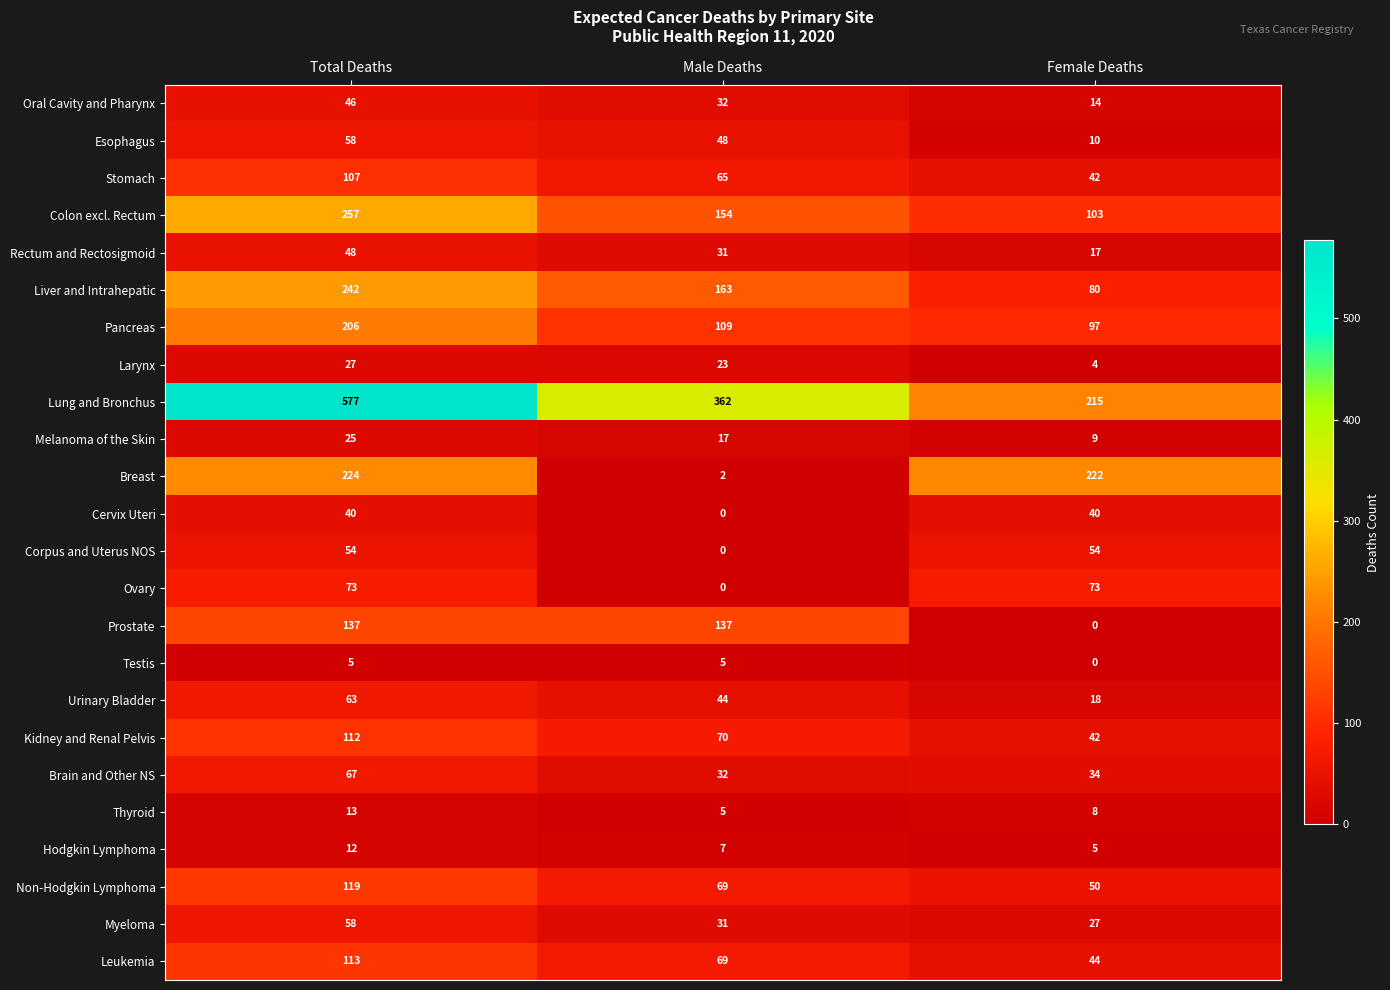

Count the number of data series in this chart.

24